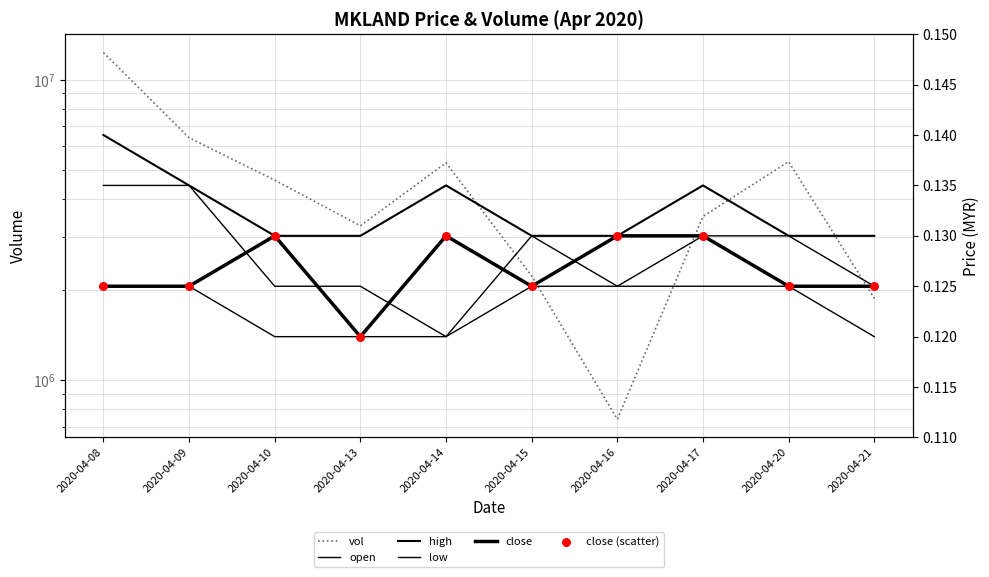

Which series reaches the minimum Y coordinate?

open